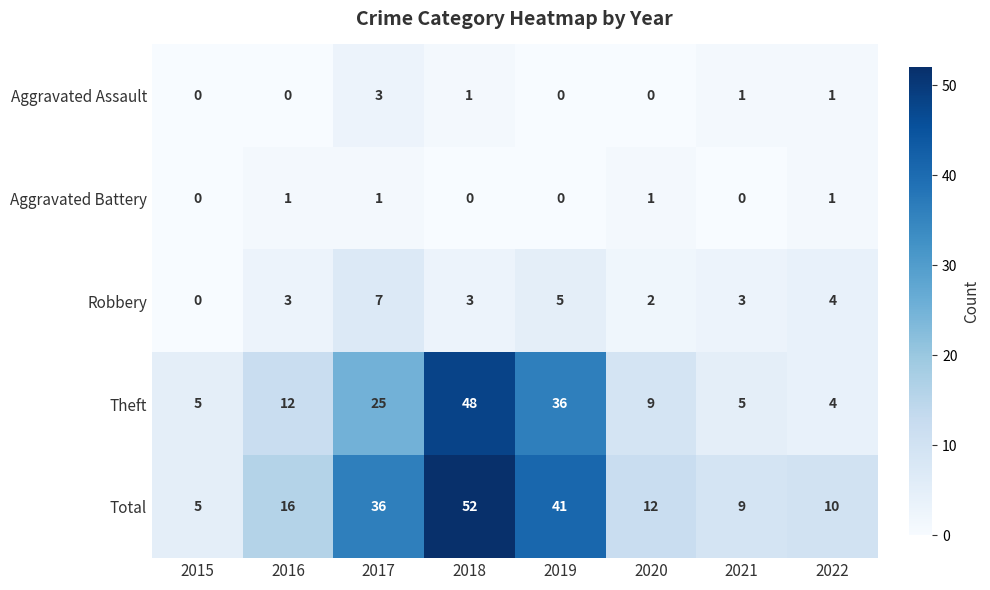

Which series has the largest total across all categories?

Total